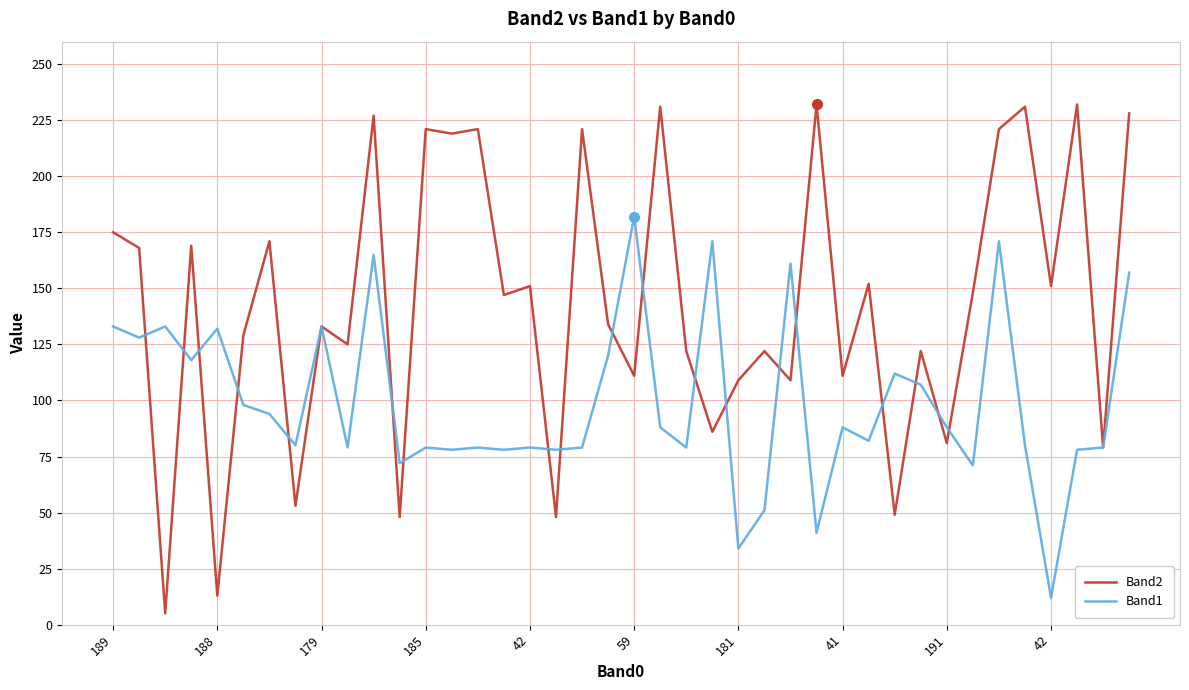

What is the maximum value shown in the chart?

232